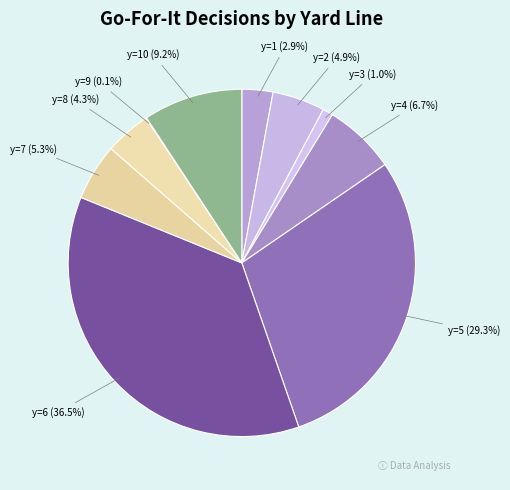

Does any single category account for the majority?

No